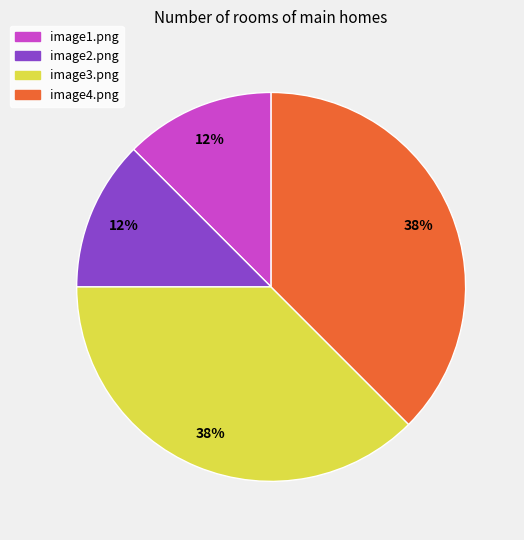

Does image3.png account for over 50% of the chart?

No